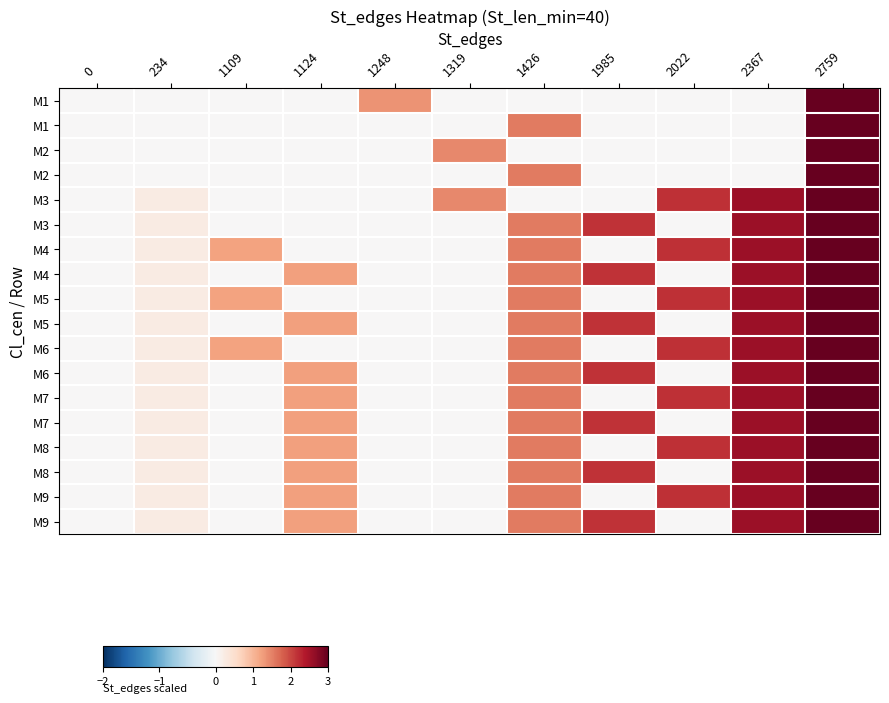

What is the difference between the highest and lowest values at 1248?

1.4